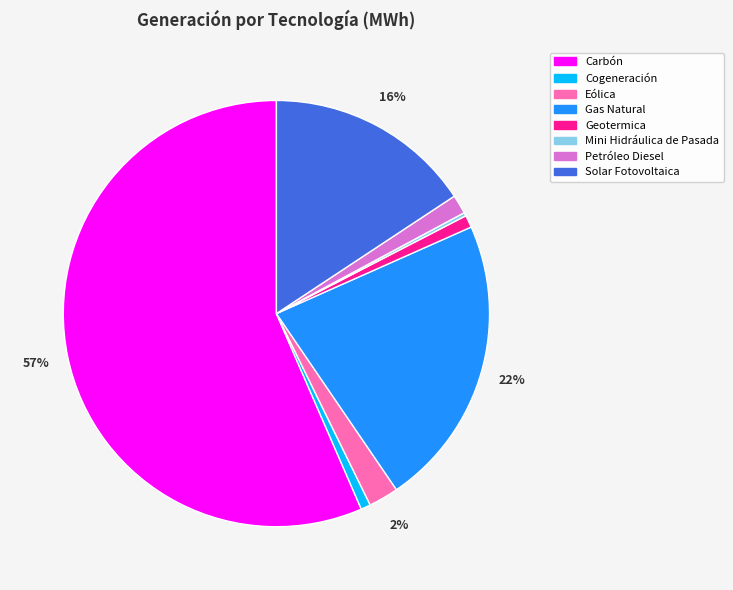

Is it true that Petróleo Diesel is 1% of the pie?

True